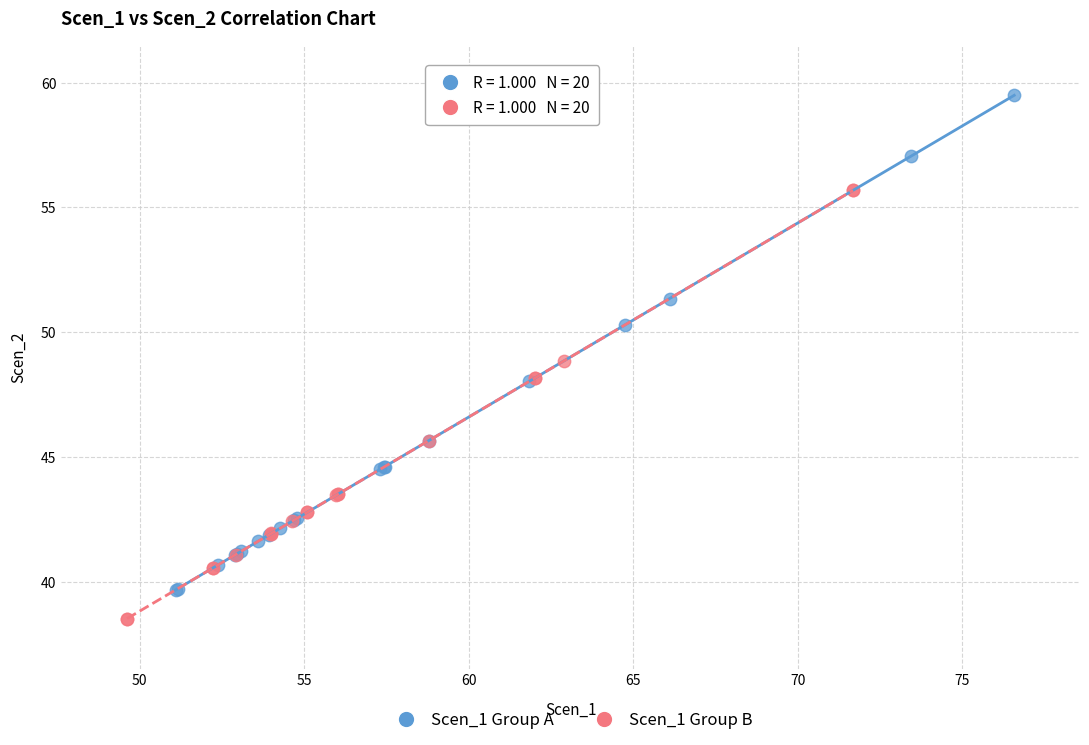

Which series reaches the minimum Y coordinate?

Scen_1 Group B